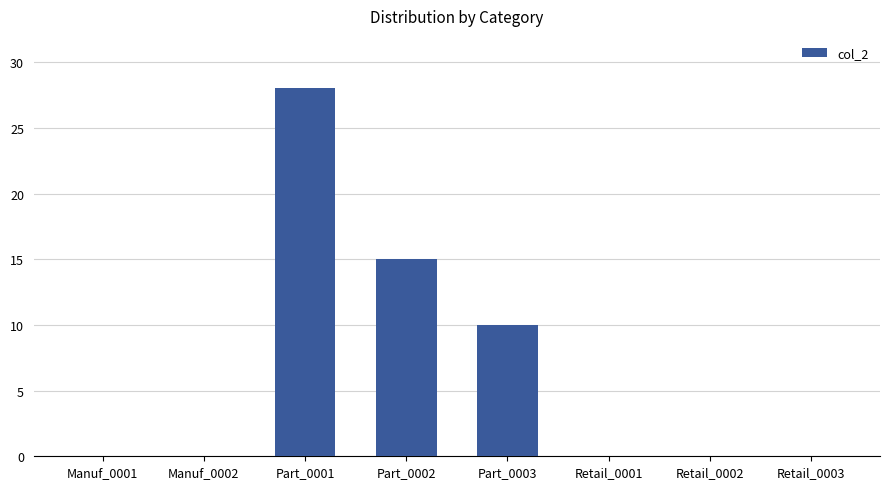

What is the change in value from Manuf_0001 to Part_0002?

+15